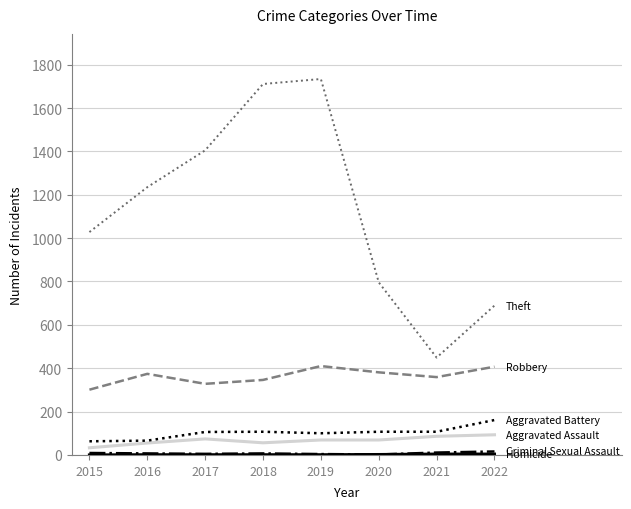

What is the greatest value displayed?

1734